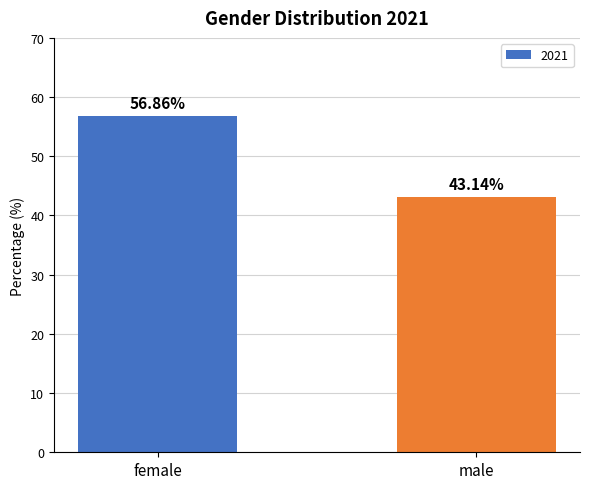

Are the bars grouped side by side (vs. stacked)?

No